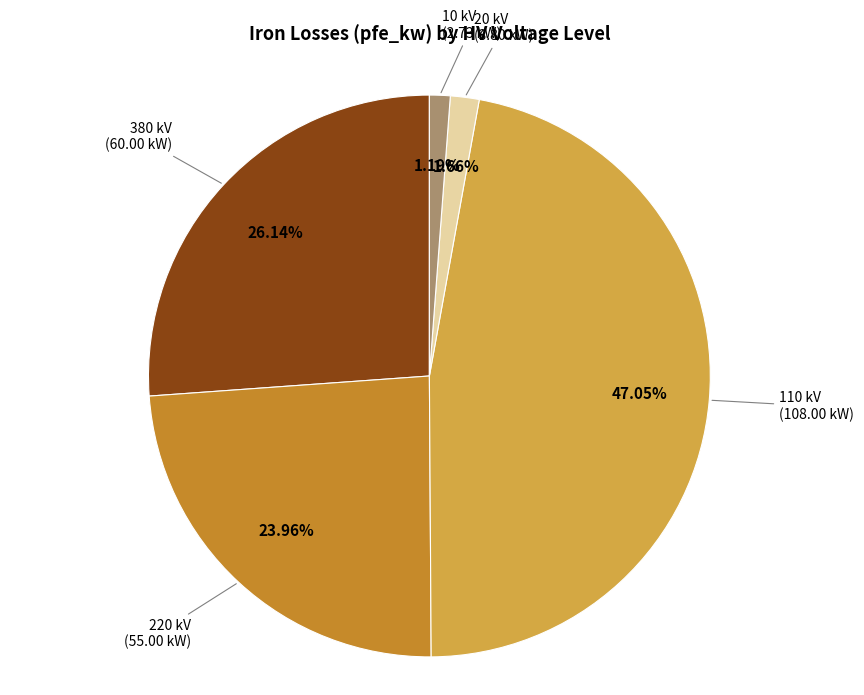

Is there a majority slice in this chart?

No